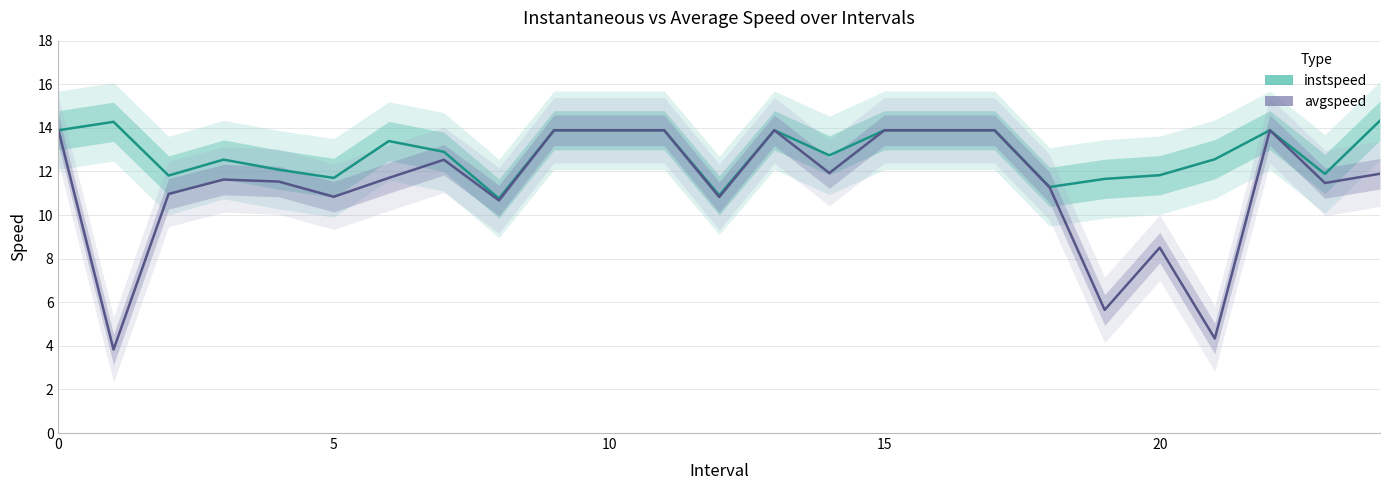

What is the sum of the avgspeed values at 13 and 20?

22.4